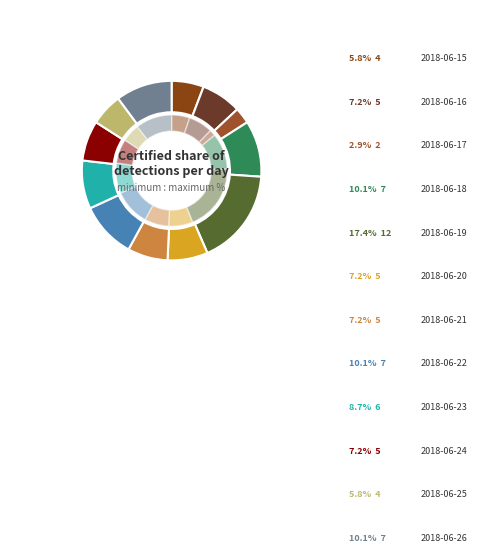

To the nearest percent, what is the average slice percentage?

8%